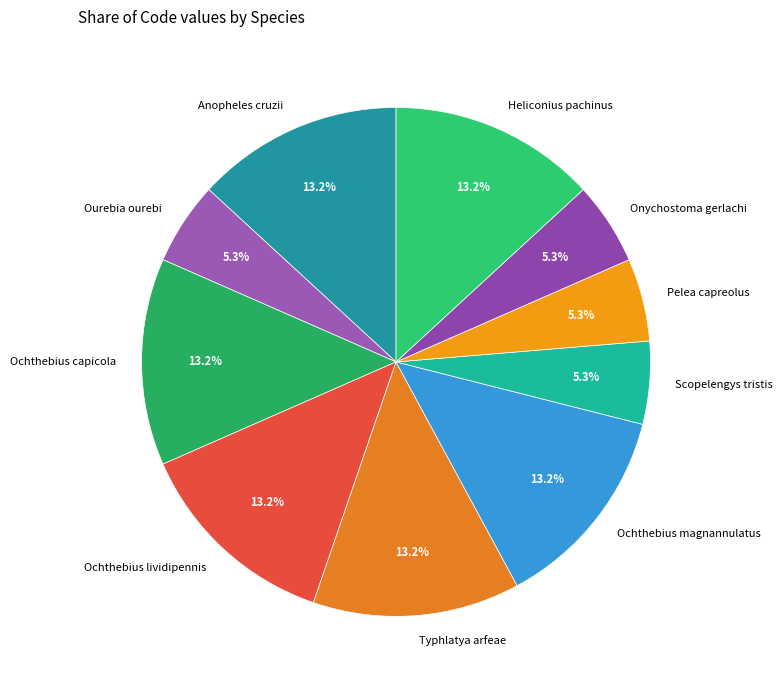

How many segments does this pie chart have?

10